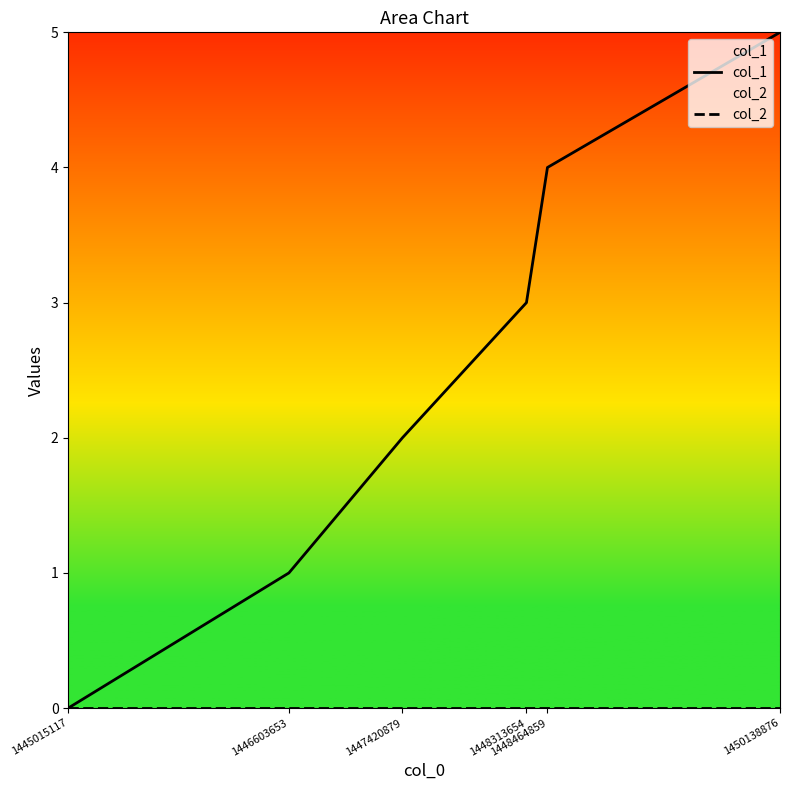

At which label is col_2 closest to 0?

1445015117